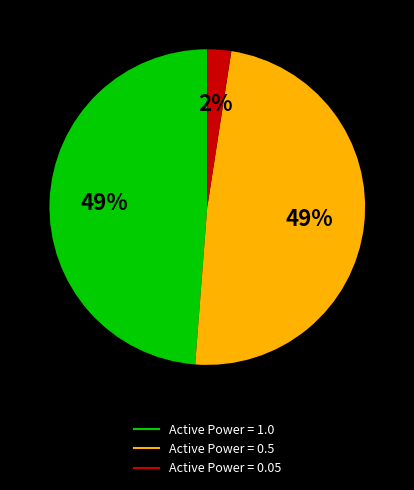

Is there a majority slice in this chart?

No